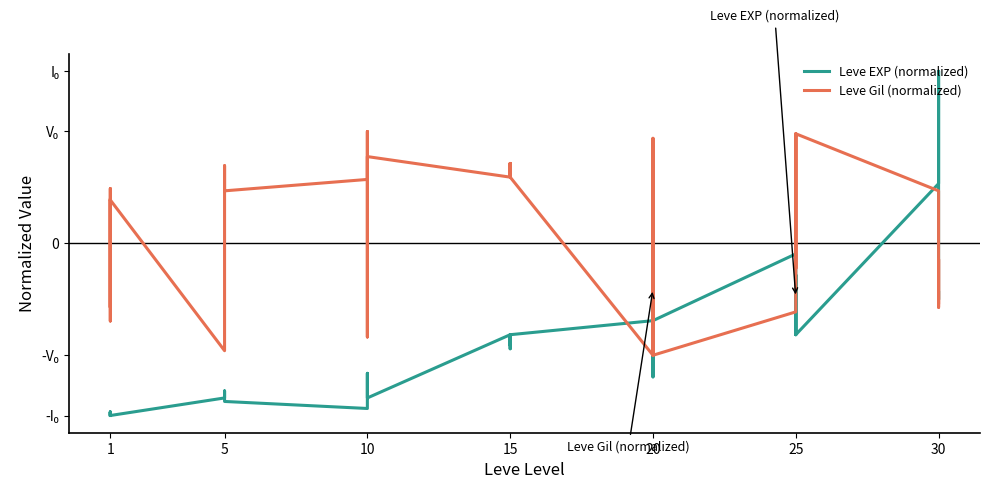

Between 5 and 15, which series saw the biggest shift?

Leve Gil (normalized)